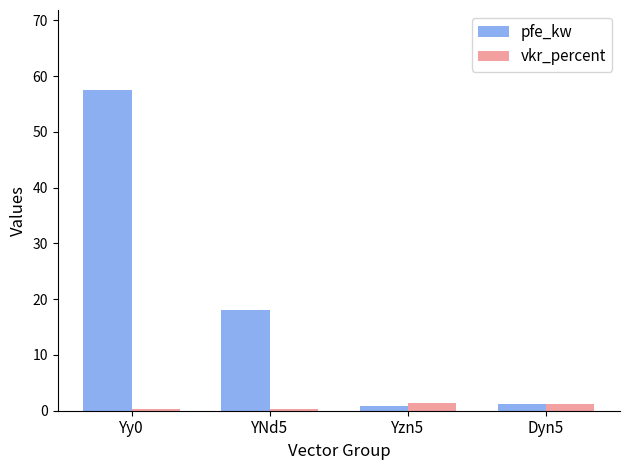

Which category has the highest value in the pfe_kw series?

Yy0